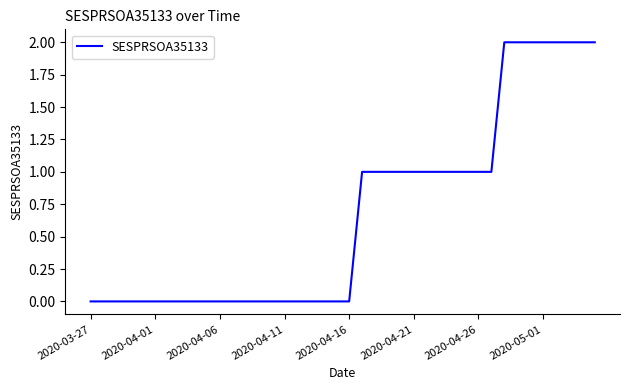

Does the chart display data point markers on the line(s)?

No